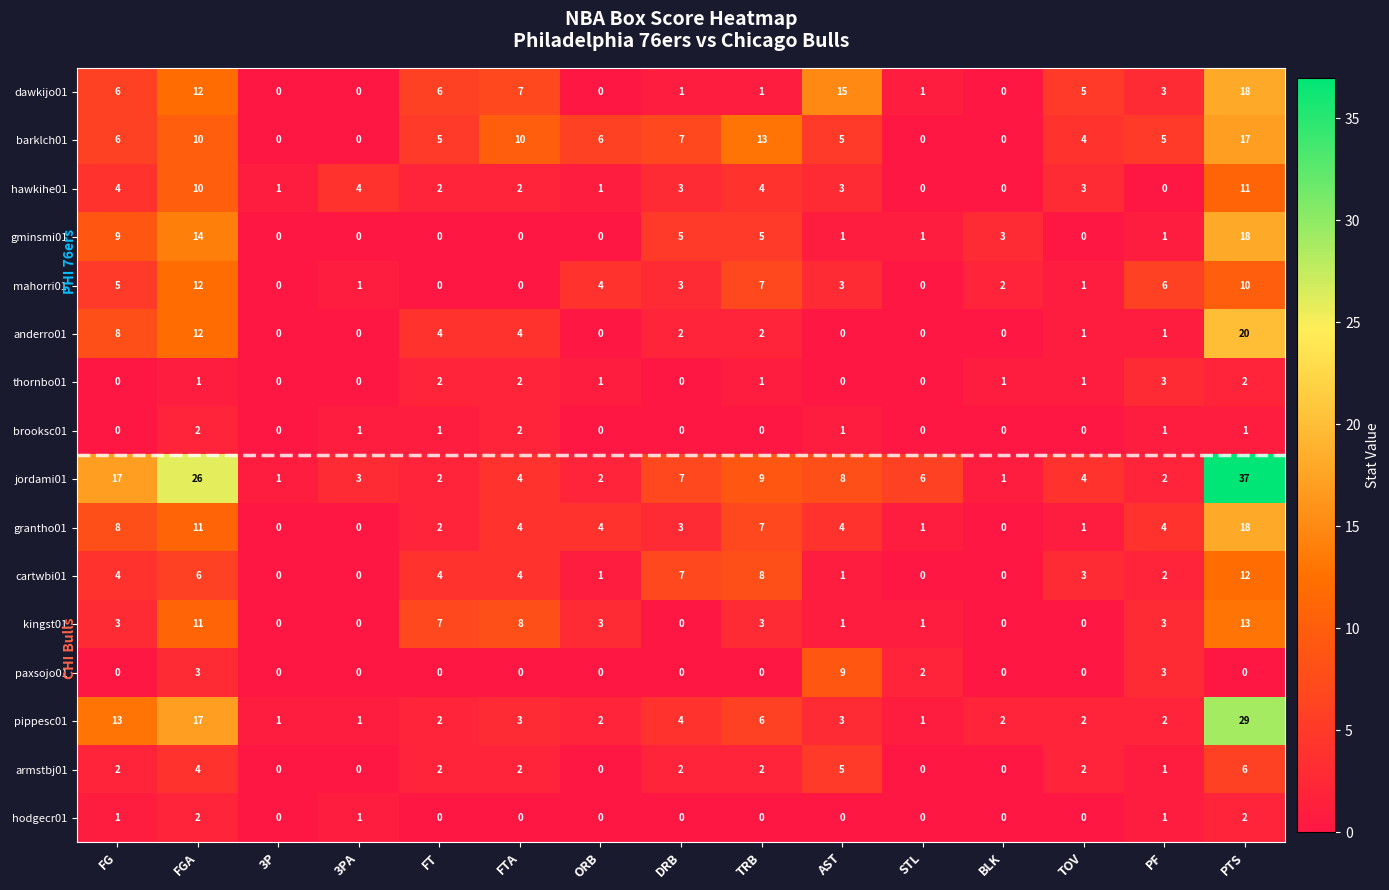

What is the difference between the maximum and minimum values in the jordami01 series?

36